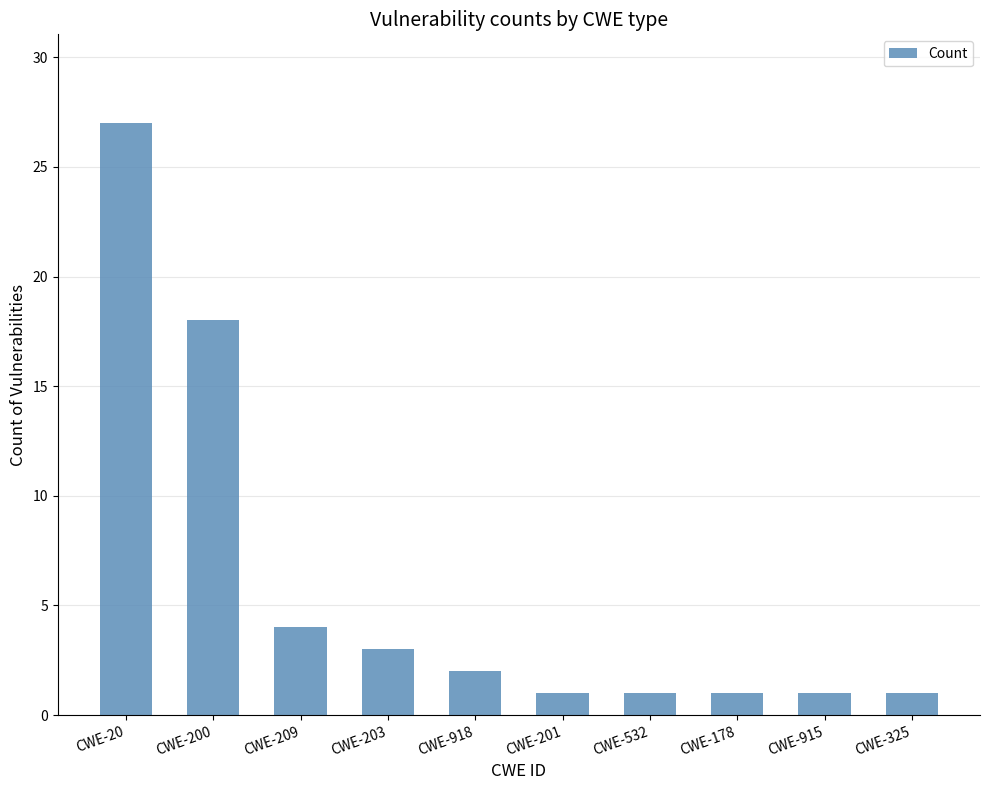

What is the smallest value displayed?

1